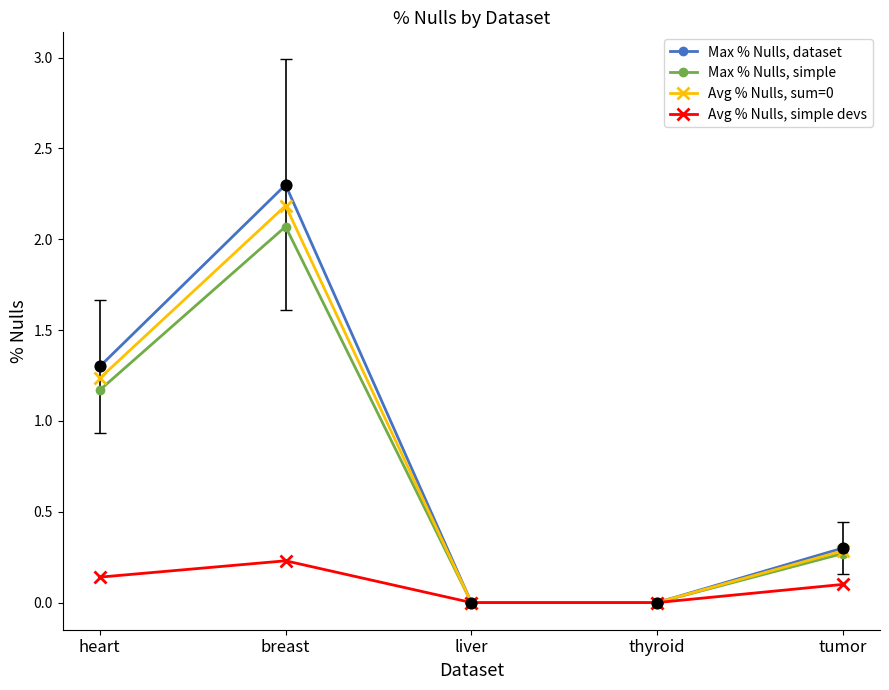

Which series has the largest range (max minus min)?

Max % Nulls, dataset